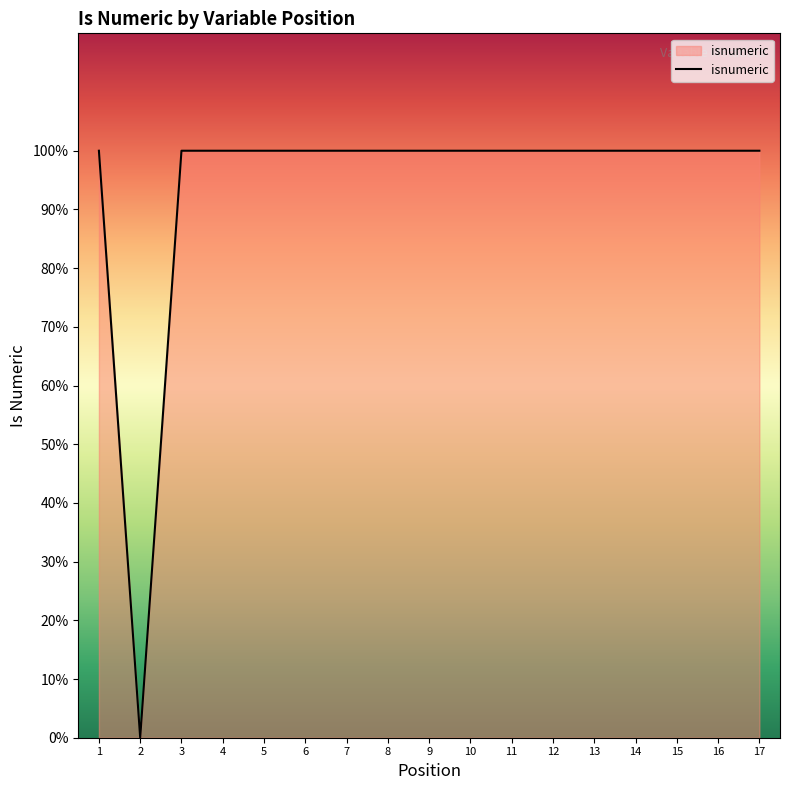

Reading left to right, extract all data points from this chart.

1=1	2=0	3=1	4=1	5=1	6=1	7=1	8=1	9=1	10=1	11=1	12=1	13=1	14=1	15=1	16=1	17=1